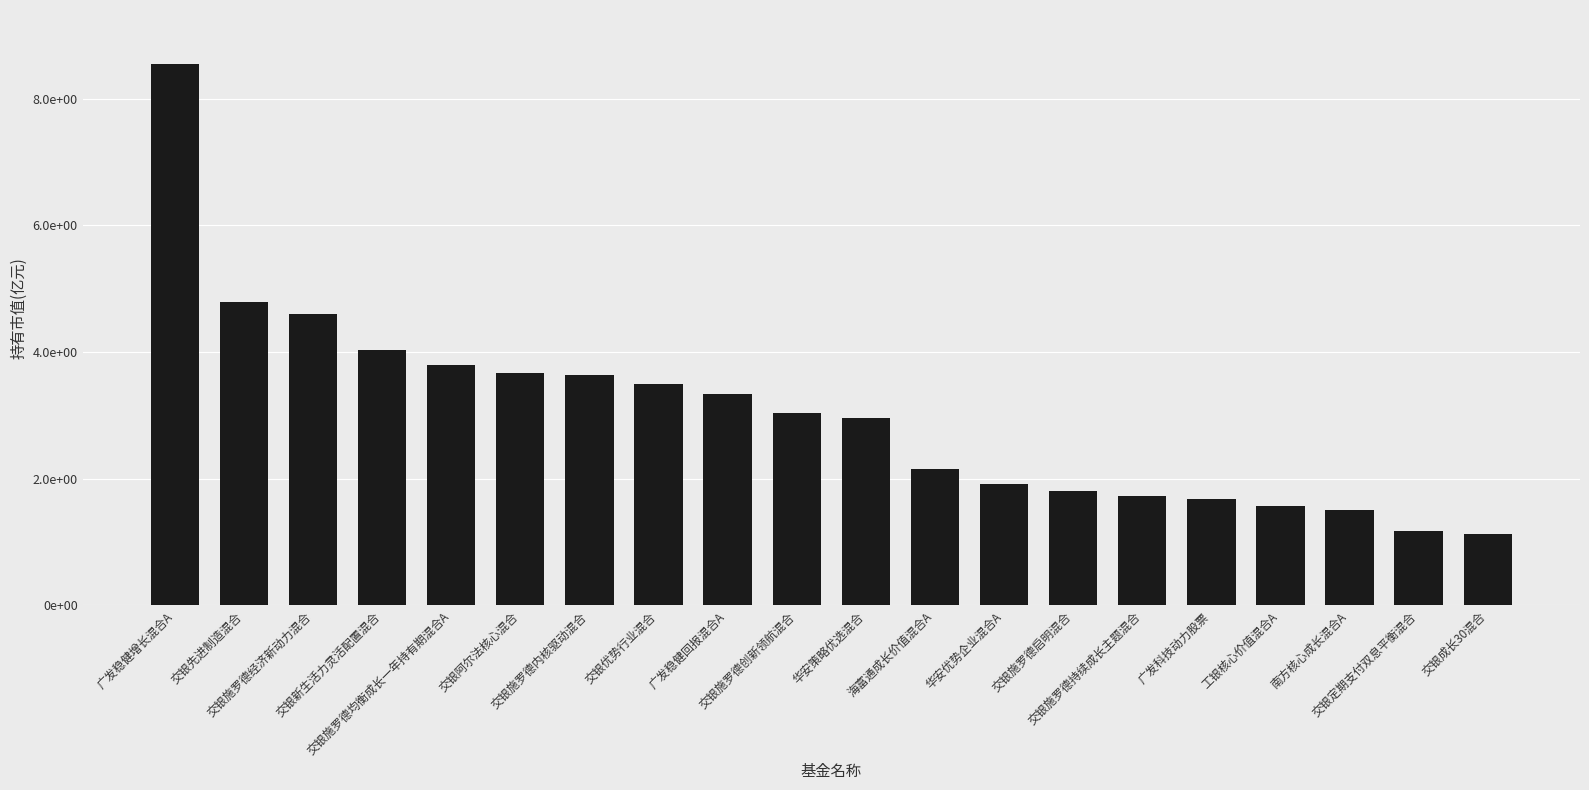

What is the label of the 1st bar from the left?

广发稳健增长混合A